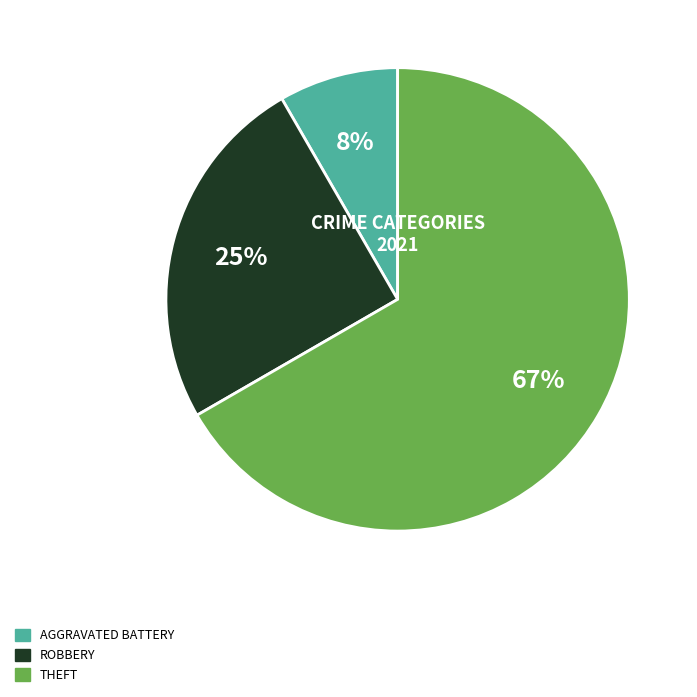

How many slices are in this pie chart?

3